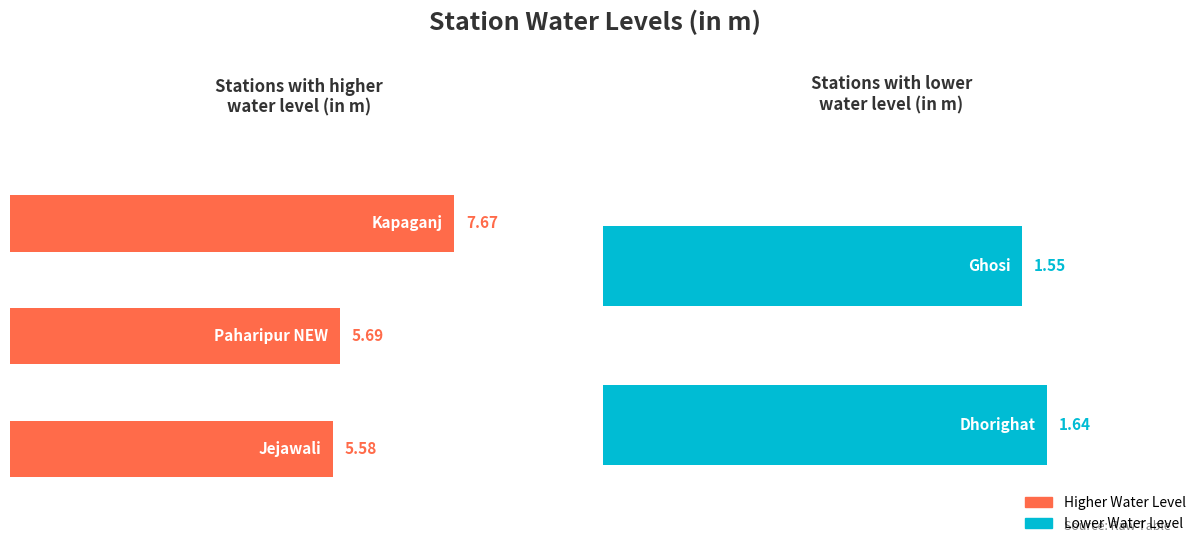

Which has a higher value, Paharipur NEW or Kapaganj?

Kapaganj